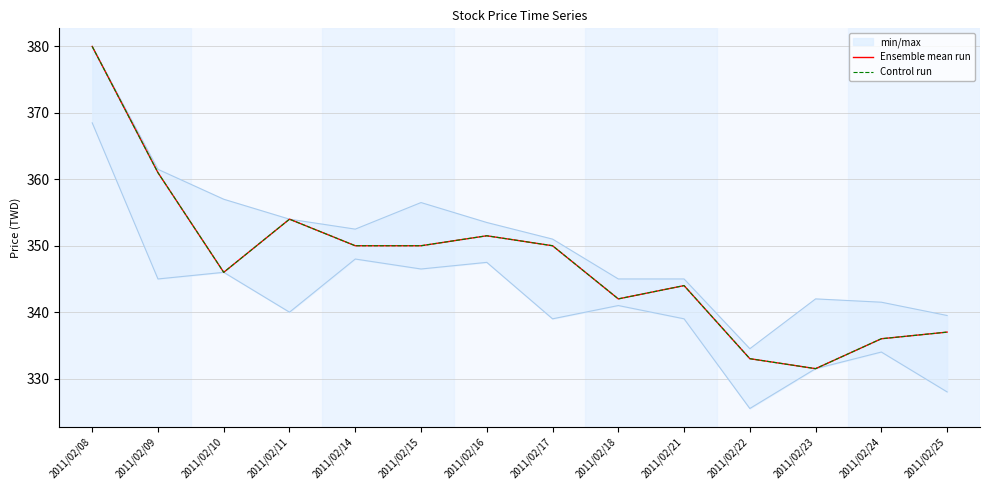

List the labels in order of Control run value, smallest first.

2011/02/23, 2011/02/22, 2011/02/24, 2011/02/25, 2011/02/18, 2011/02/21, 2011/02/10, 2011/02/14, 2011/02/15, 2011/02/17, 2011/02/16, 2011/02/11, 2011/02/09, 2011/02/08